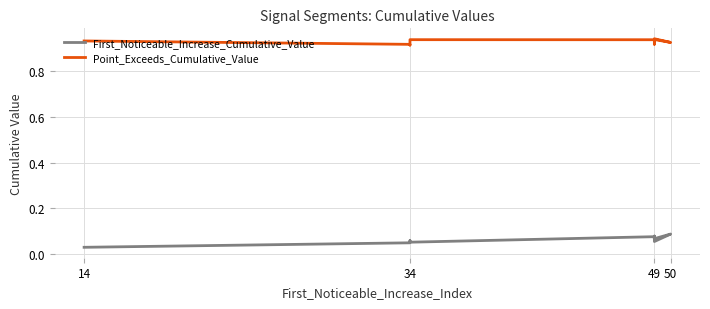

Rank the series by their maximum value, from lowest to highest.

First_Noticeable_Increase_Cumulative_Value, Point_Exceeds_Cumulative_Value